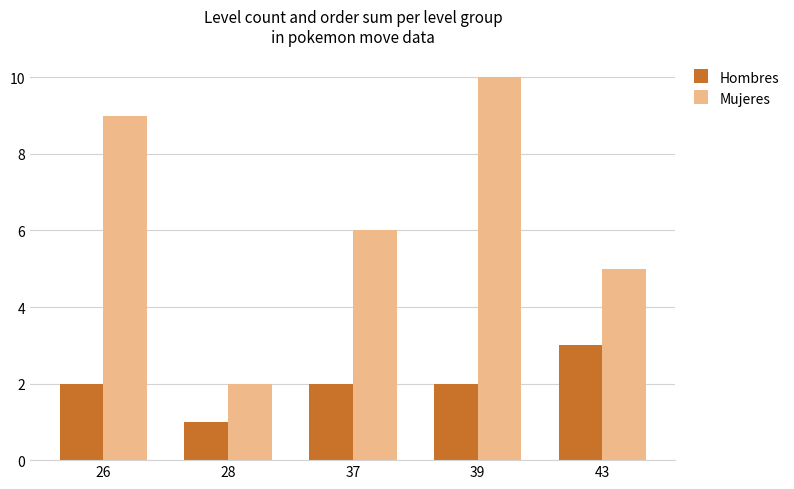

Which series has the largest total across all categories?

Mujeres